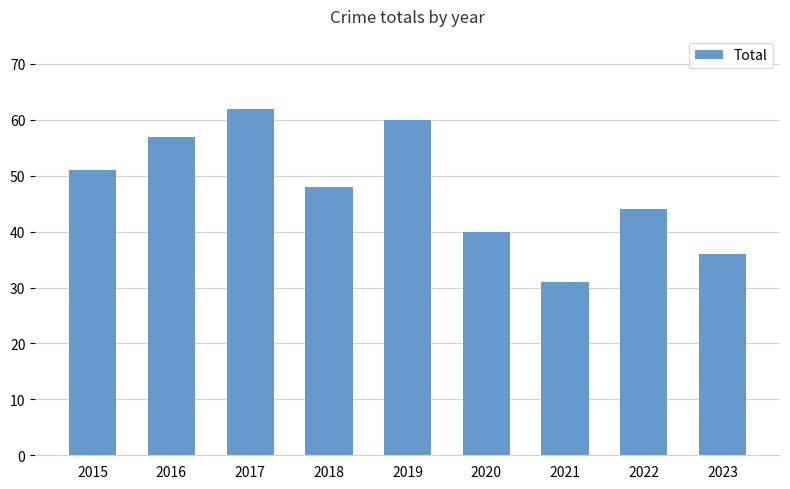

What is the maximum value shown in the chart?

62